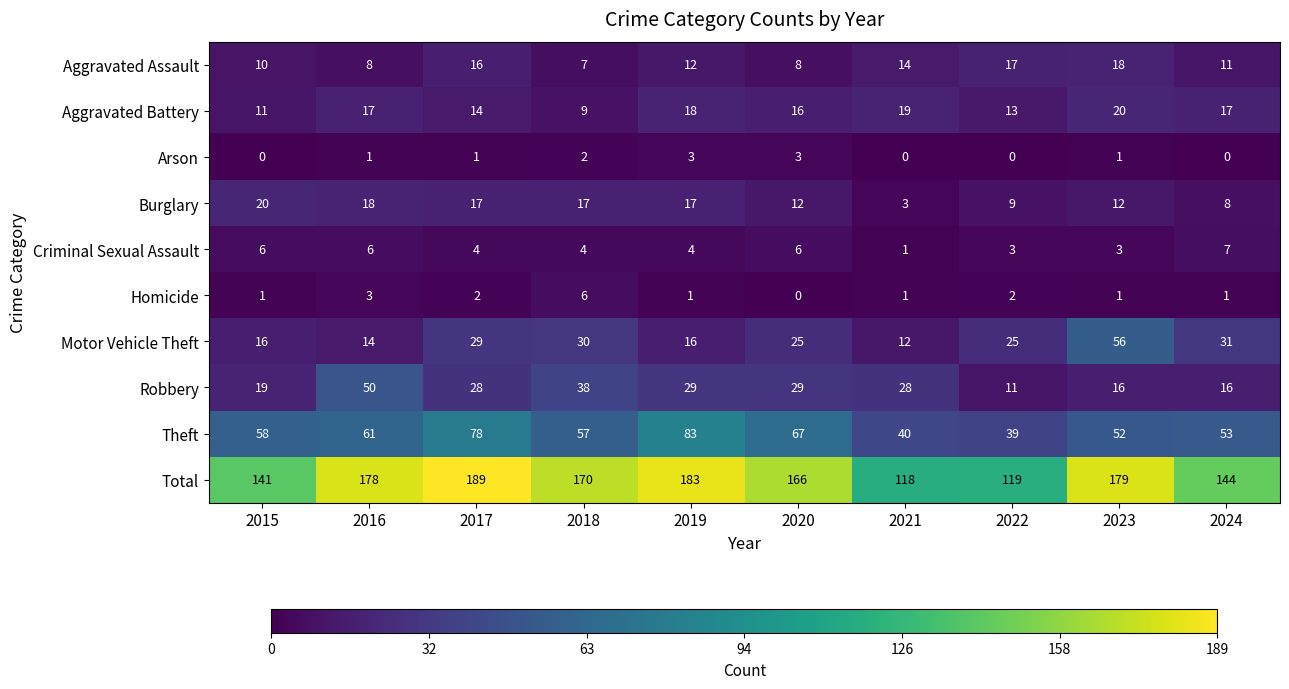

Count the number of data series in this chart.

10